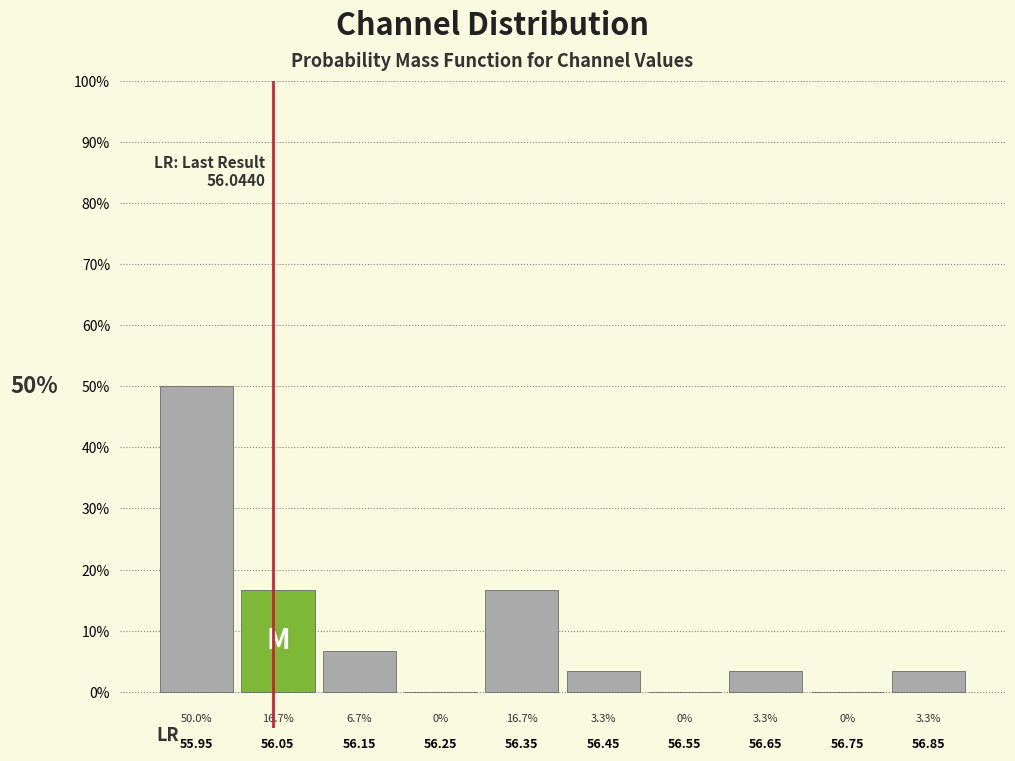

Reading left to right, list every bar in this chart as the range it spans on the x-axis followed by its height.

55.9 to 56.0: 50.0
56.0 to 56.1: 16.7
56.1 to 56.2: 6.7
56.2 to 56.3: 0.0
56.3 to 56.4: 16.7
56.4 to 56.5: 3.3
56.5 to 56.6: 0.0
56.6 to 56.7: 3.3
56.7 to 56.8: 0.0
56.8 to 56.9: 3.3